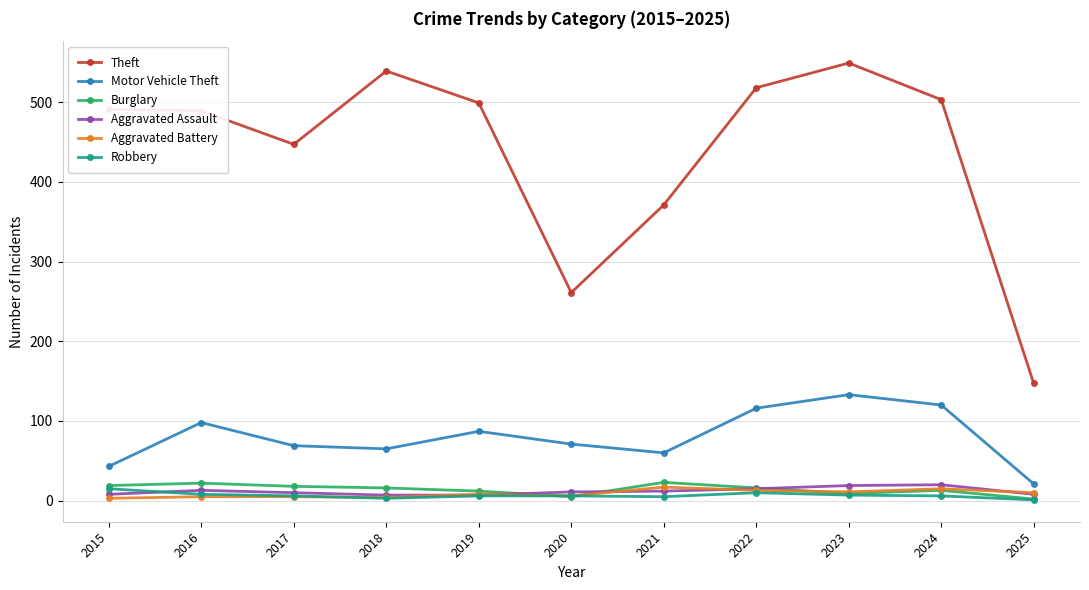

How many data points does each series have?

11